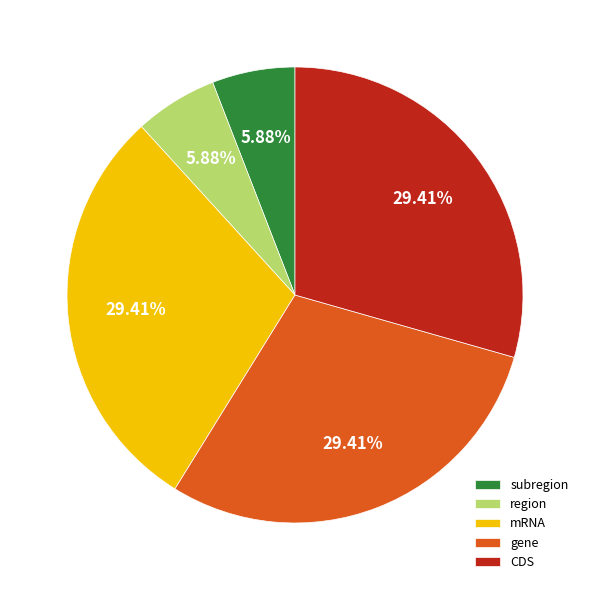

What percentage is the mRNA slice, to the nearest percent?

29%